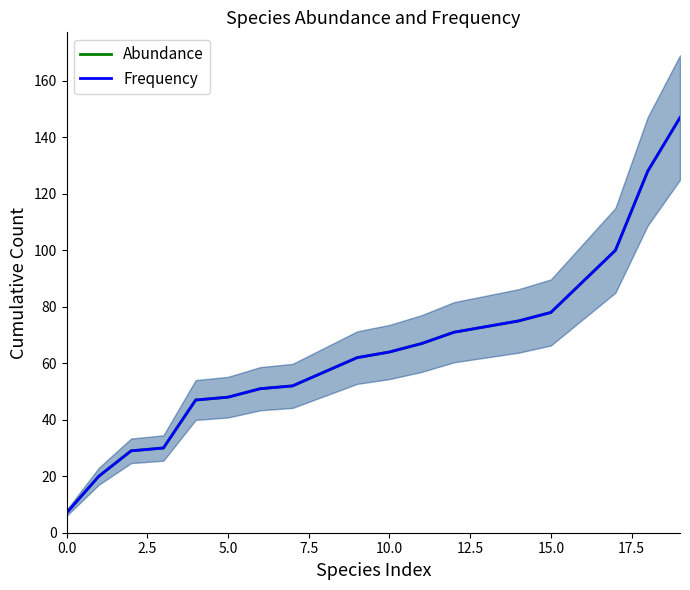

How many lines are shown in the chart?

2